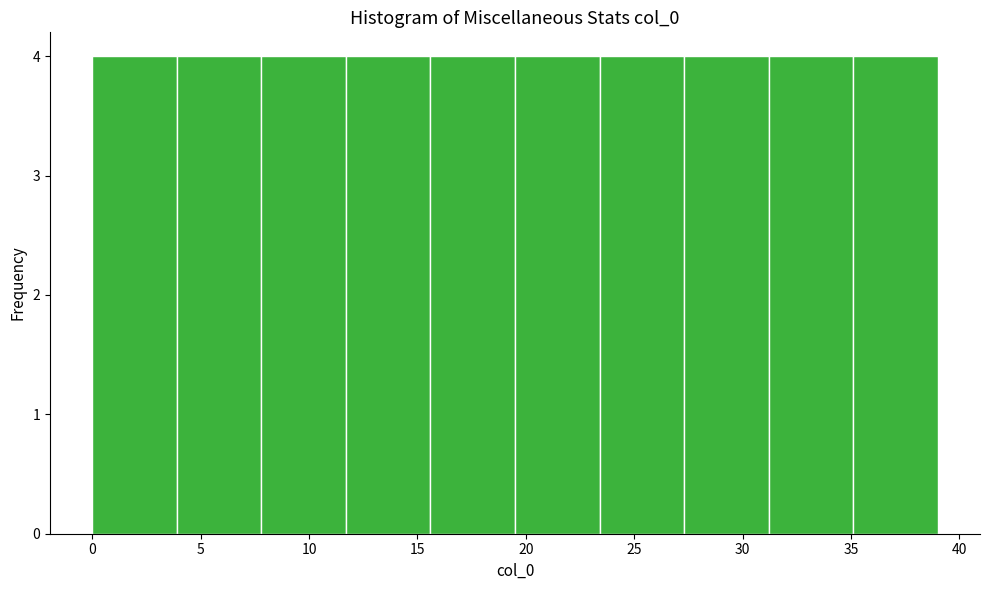

Reading left to right, list every bar in this chart as the range it spans on the x-axis followed by its height. Neither the bar edges nor the heights are printed on the chart, so give them approximately, as read against the axes.

0.0 to 3.9: 4
3.9 to 7.8: 4
7.8 to 11.7: 4
11.7 to 15.6: 4
15.6 to 19.5: 4
19.5 to 23.4: 4
23.4 to 27.3: 4
27.3 to 31.2: 4
31.2 to 35.1: 4
35.1 to 39.0: 4